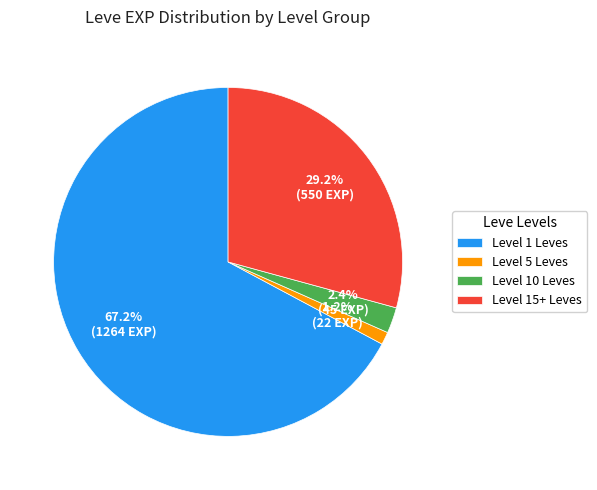

Between Level 5 Leves and Level 10 Leves, which is larger?

Level 10 Leves